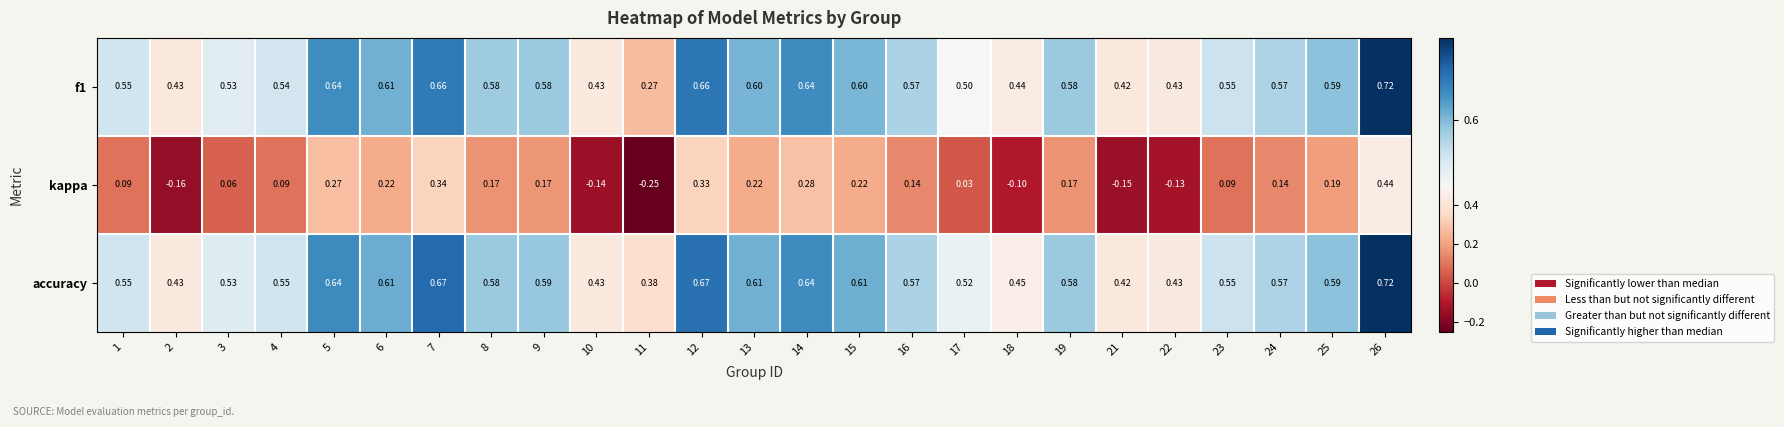

Is the value of f1 at 14 greater than the value of kappa at 19?

Yes